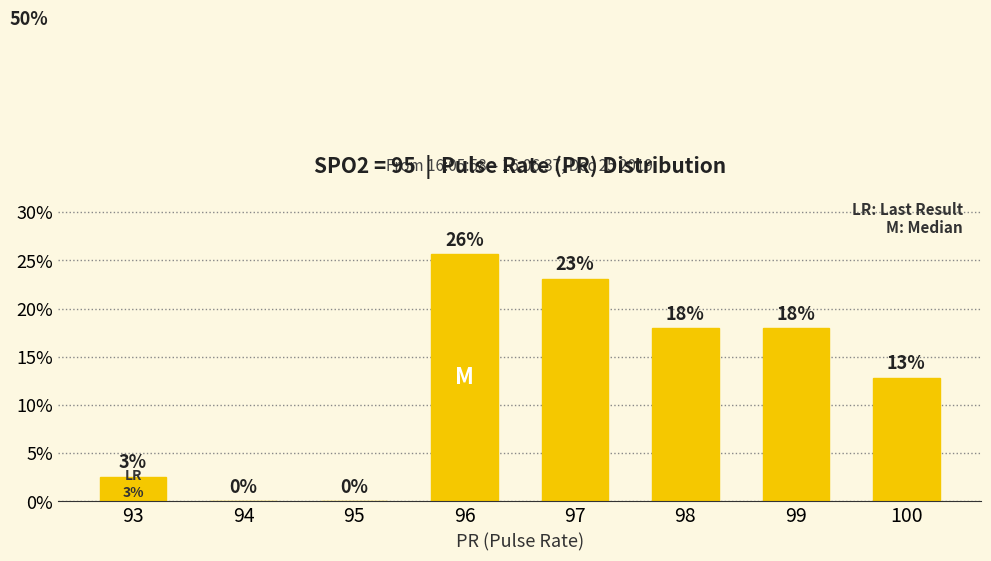

What is the average value?

0.1